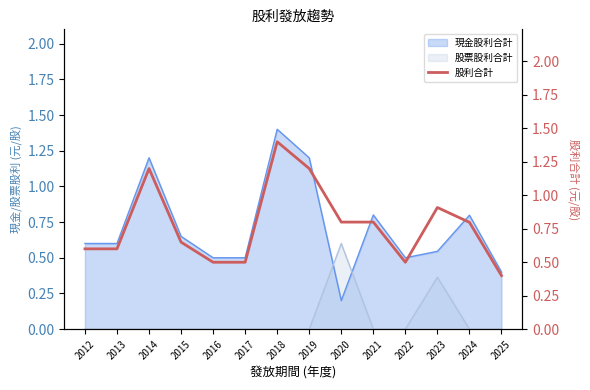

At which label is the value closest to 0?

2025